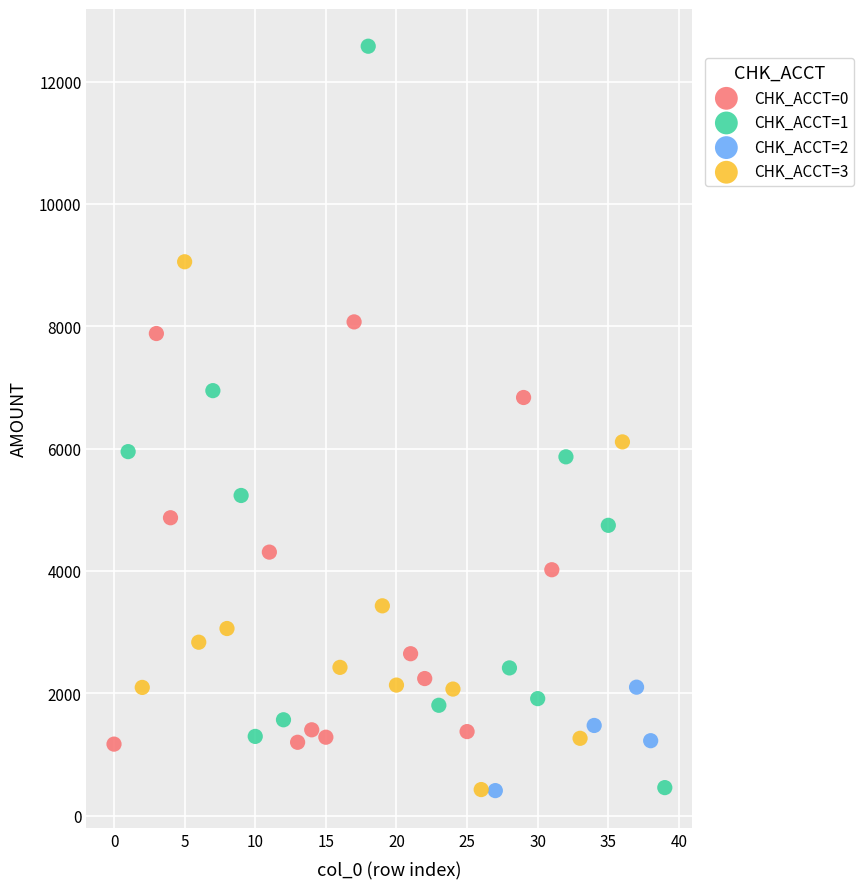

Which series reaches the maximum Y coordinate?

CHK_ACCT=1